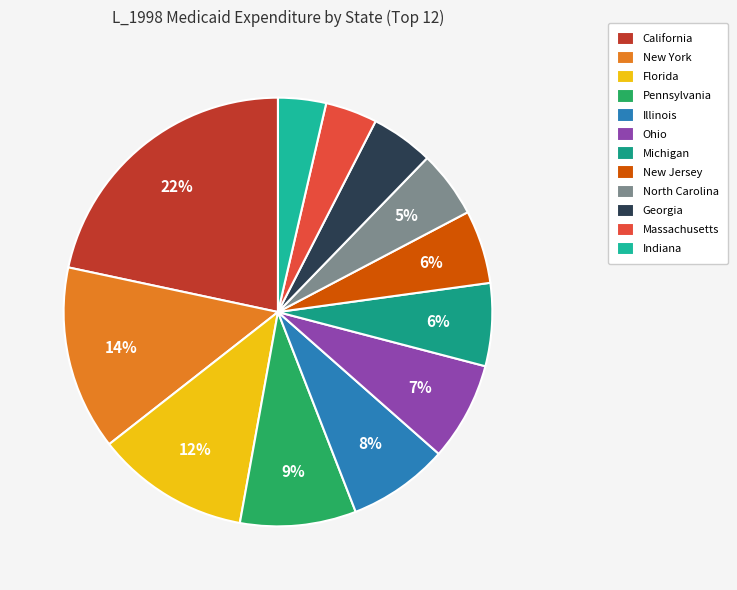

What is the smallest slice in the pie chart?

Indiana